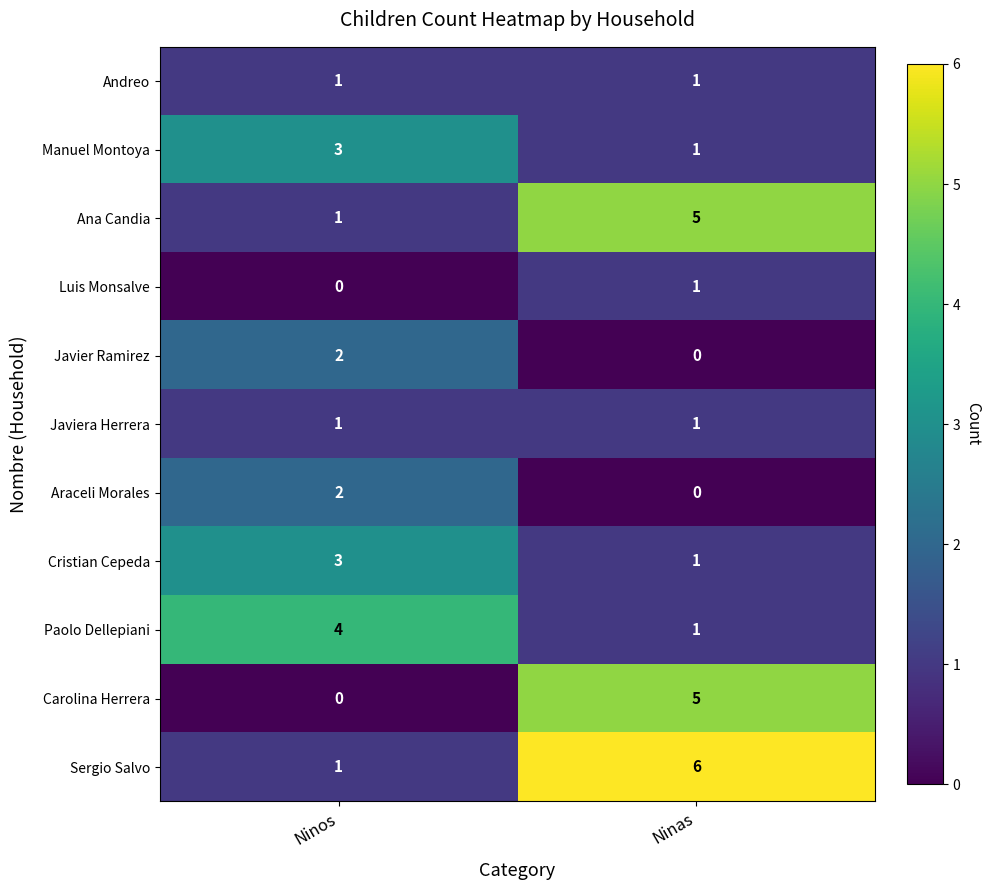

What is the sum of the Ana Candia values at Ninos and Ninas?

6